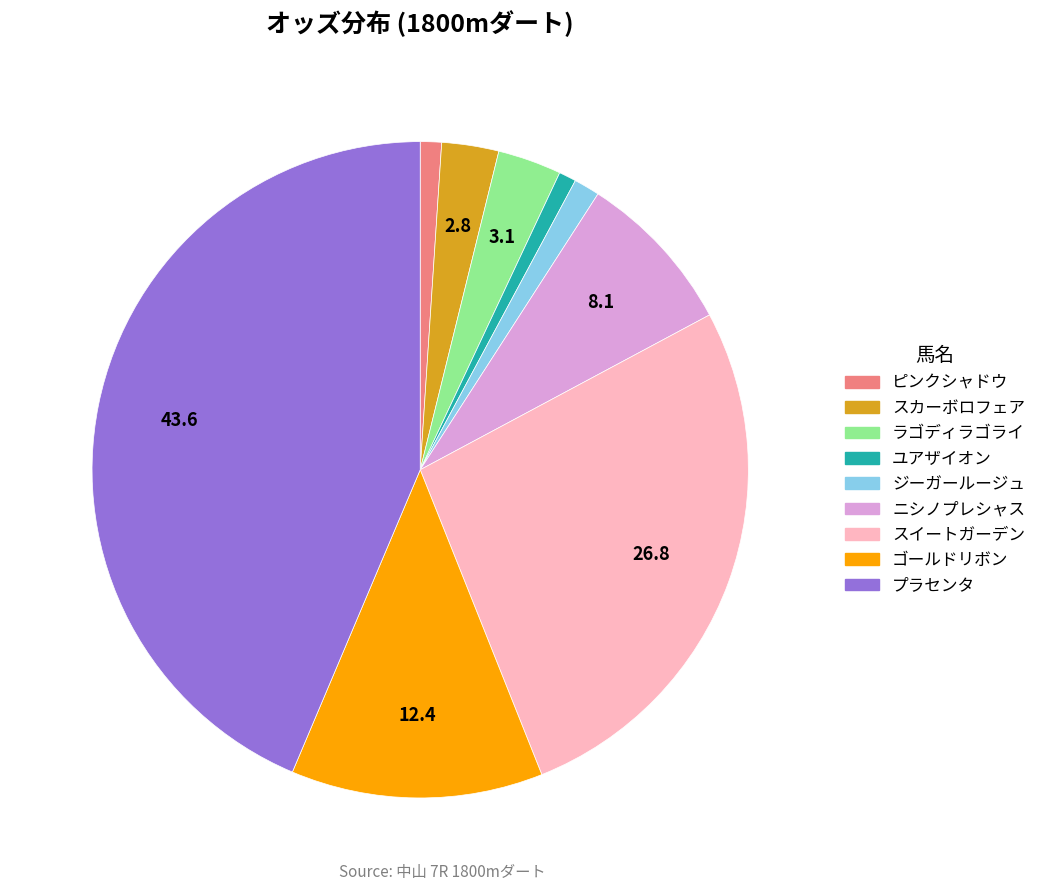

Is the sum of ピンクシャドウ and ゴールドリボン greater than half?

No